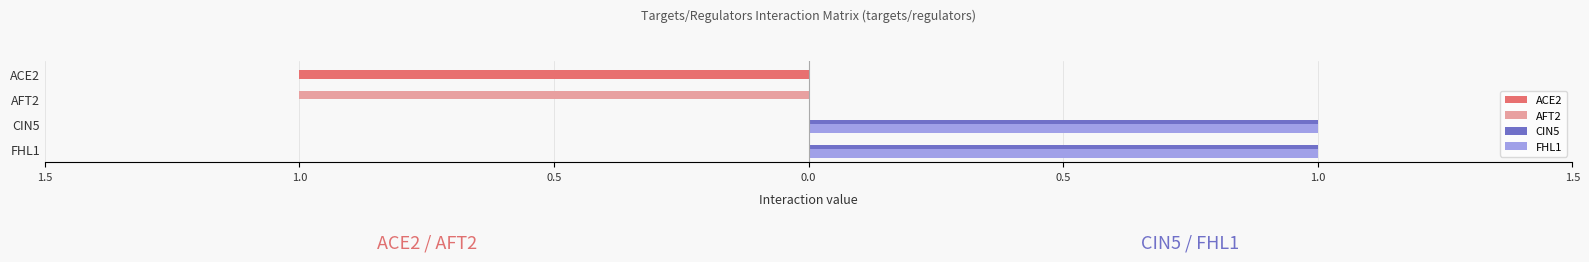

What is the sum of all FHL1 values?

2